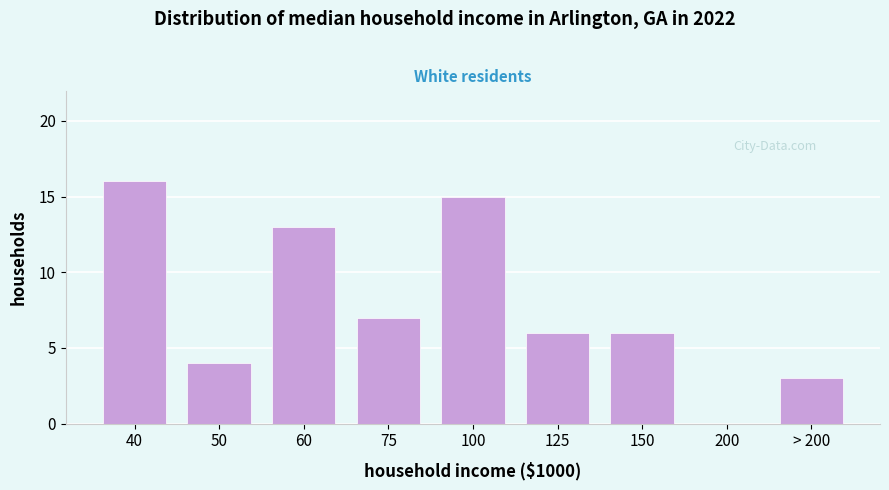

Reading left to right, transcribe all the data shown in this chart.

40=16	50=4	60=13	75=7	100=15	125=6	150=6	200=0	> 200=3